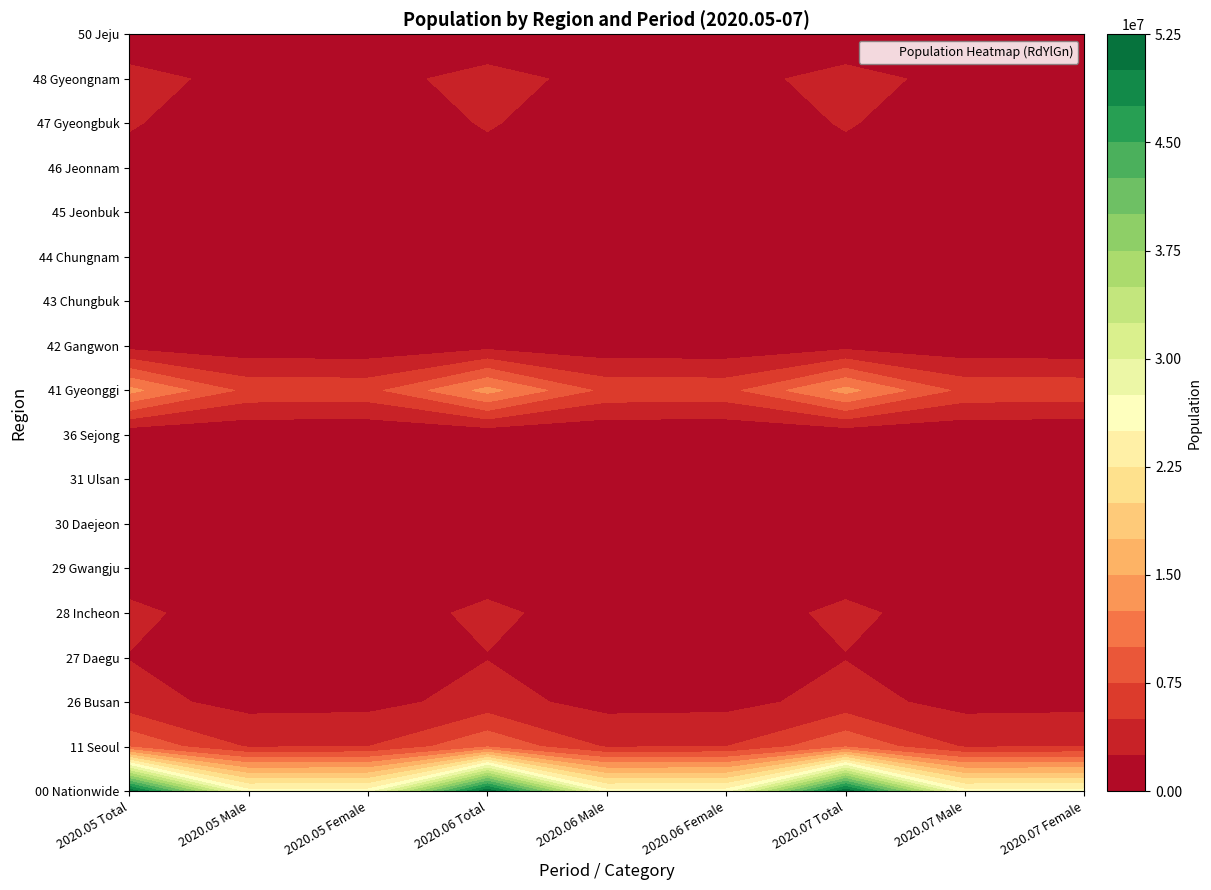

Reading left to right, transcribe all the data shown in this chart.

00 Nationwide: 0=51841371	1=25856030	2=25985341	3=51839408	4=25853937	5=25985471	6=51839852	7=25852796	8=25987056
11 Seoul: 0=9724496	1=4735431	2=4989065	3=9720846	4=4732275	5=4988571	6=9715429	7=4728872	8=4986557
26 Busan: 0=3406942	1=1670175	2=1736767	3=3404423	4=1668618	5=1735805	6=3402776	7=1667613	8=1735163
27 Daegu: 0=2429059	1=1199504	2=1229555	3=2427954	4=1198815	5=1229139	6=2428022	7=1198621	8=1229401
28 Incheon: 0=2950063	1=1478307	2=1471756	3=2947217	4=1476813	5=1470404	6=2945565	7=1475837	8=1469728
29 Gwangju: 0=1455533	1=720300	2=735233	3=1455048	4=720060	5=734988	6=1454709	7=719860	8=734849
30 Daejeon: 0=1471915	1=734940	2=736975	3=1471040	4=734441	5=736599	6=1470225	7=734008	8=736217
31 Ulsan: 0=1143148	1=587434	2=555714	3=1142190	4=586939	5=555251	6=1141362	7=586533	8=554829
36 Sejong: 0=345373	1=172269	2=173104	3=345341	4=172234	5=173107	6=346217	7=172660	8=173557
41 Gyeonggi: 0=13324041	1=6703603	2=6620438	3=13338020	4=6711047	5=6626973	6=13351891	7=6717812	8=6634079
42 Gangwon: 0=1538639	1=773923	2=764716	3=1539282	4=774325	5=764957	6=1540094	7=774913	8=765181
43 Chungbuk: 0=1596710	1=809114	2=787596	3=1597593	4=809657	5=787936	6=1597936	7=809841	8=788095
44 Chungnam: 0=2118510	1=1080425	2=1038085	3=2119771	4=1081224	5=1038547	6=2120692	7=1081752	8=1038940
45 Jeonbuk: 0=1810097	1=899894	2=910203	3=1808802	4=899137	5=909665	6=1808044	7=898719	8=909325
46 Jeonnam: 0=1855945	1=932496	2=923449	3=1854618	4=931898	5=922720	6=1853339	7=931280	8=922059
47 Gyeongbuk: 0=2648760	1=1333815	2=1314945	3=2646493	4=1332780	5=1313713	6=2644001	7=1331461	8=1312540
48 Gyeongnam: 0=3351347	1=1687289	2=1664058	3=3349454	4=1686331	5=1663123	6=3347637	7=1685427	8=1662210
50 Jeju: 0=670793	1=337111	2=333682	3=671316	4=337343	5=333973	6=671913	7=337587	8=334326